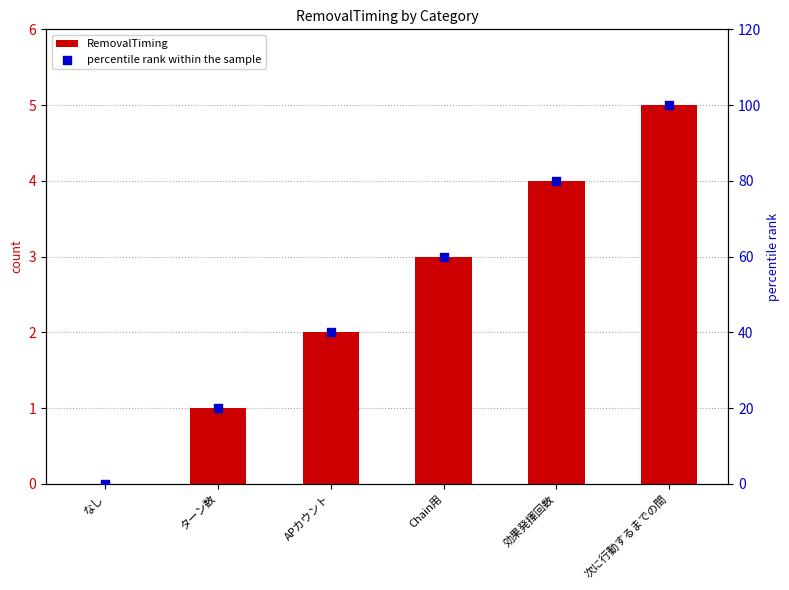

What are all the series names shown in the legend?

RemovalTiming, percentile rank within the sample